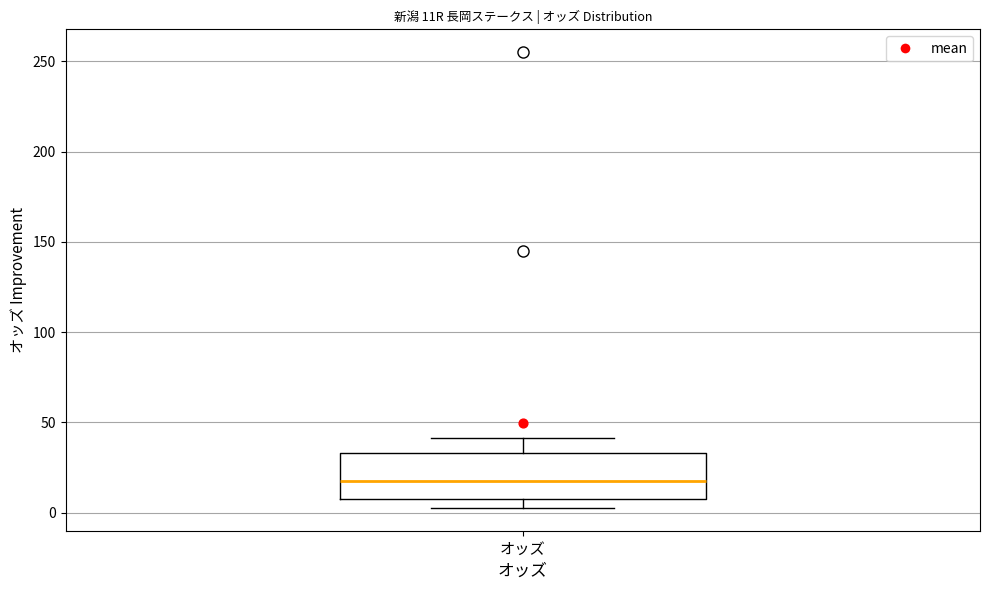

Transcribe this box plot: give where the median line is, the range the box spans, and where the two whiskers end, as read against the y-axis. The values are not printed on the chart, so give them approximately, as read against the axis.

median 20, box 10 to 35, whiskers 5 to 40